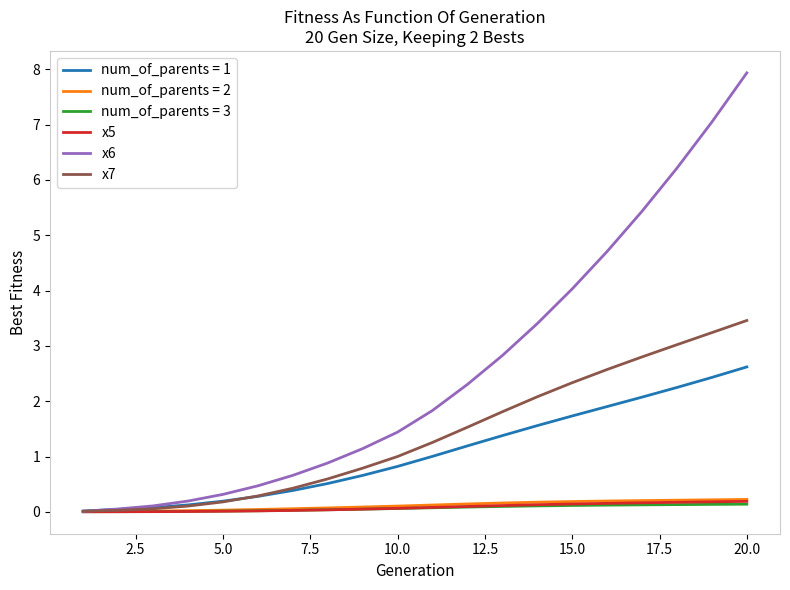

Which series has the largest total across all categories?

x6